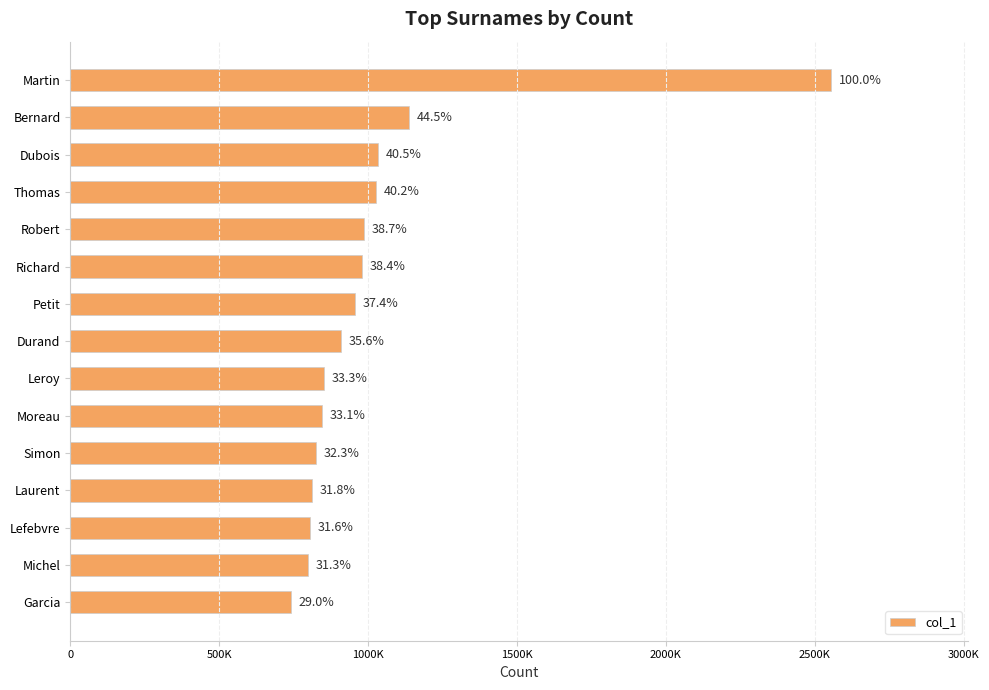

Are the bars horizontal?

Yes